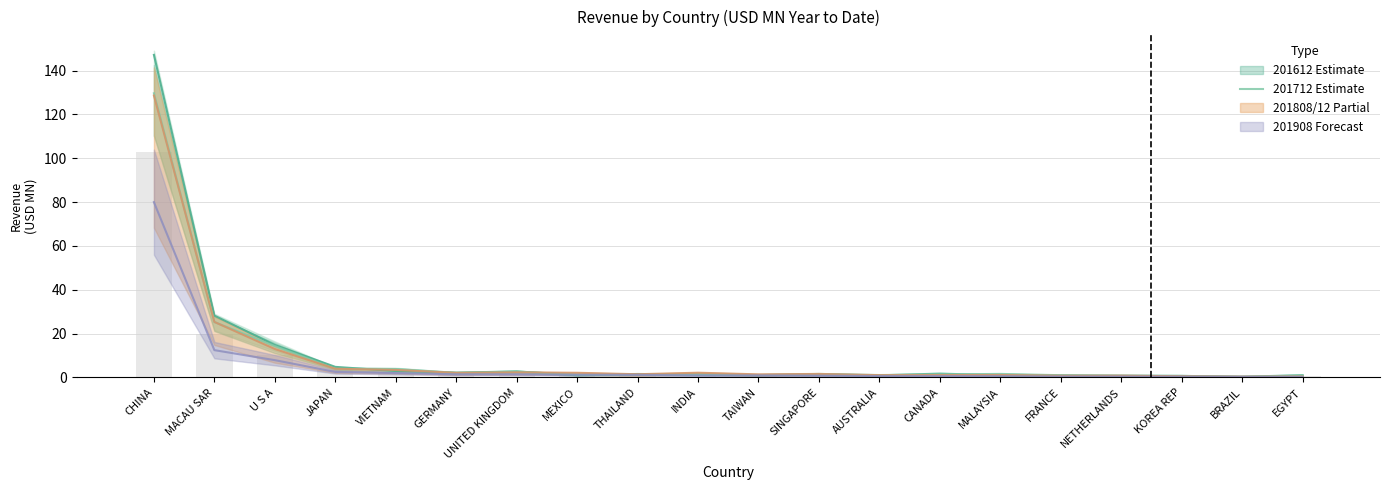

Does the chart contain stacked bars?

No